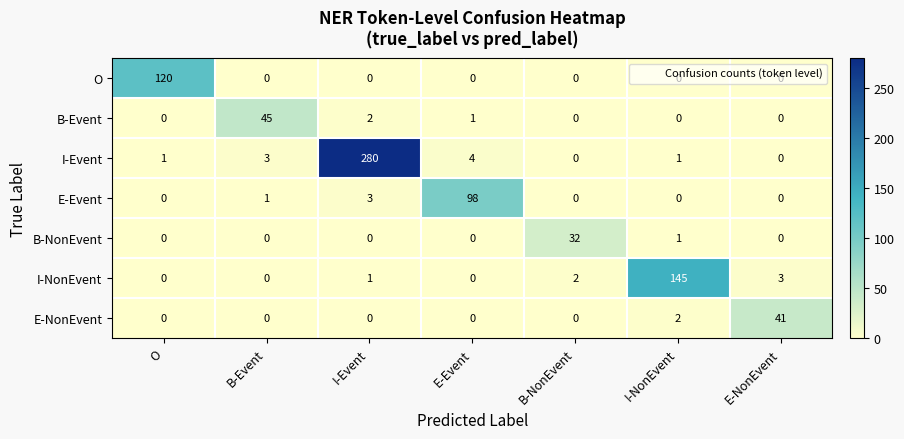

True or false: B-Event has a value of 45 at B-Event.

True